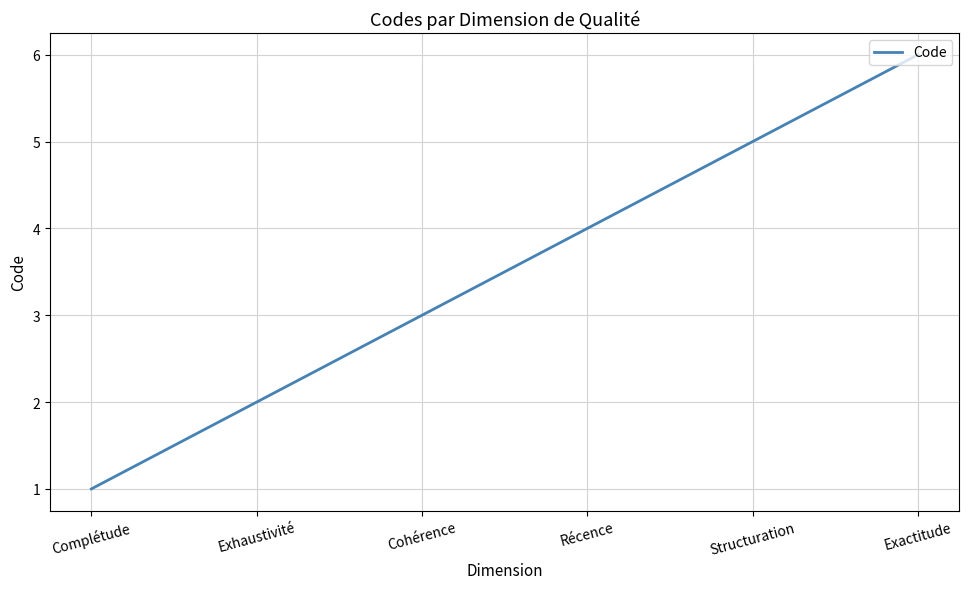

What is the difference between the maximum and minimum values?

5